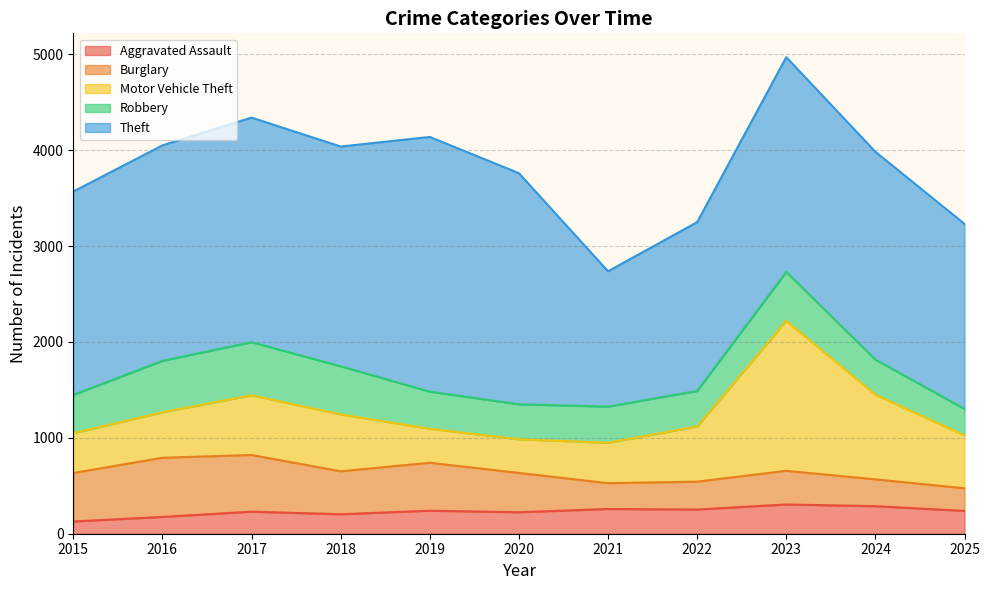

Between 2019 and 2020, which series saw the biggest shift?

Theft